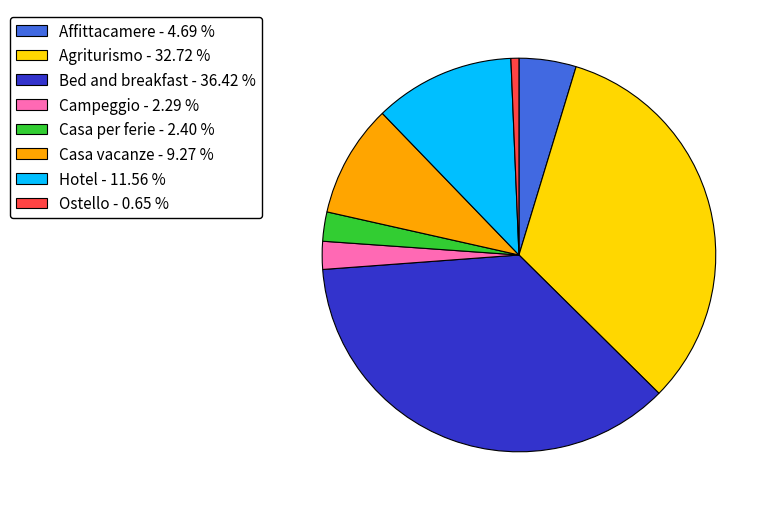

True or false: Affittacamere accounts for 5% of the total.

True